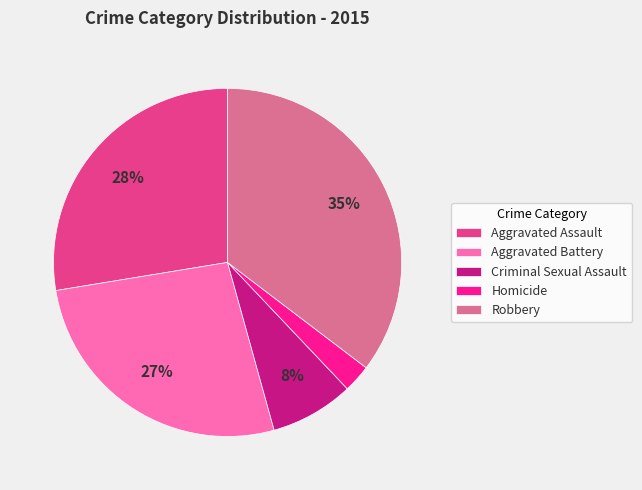

Which slice is the smallest?

Homicide